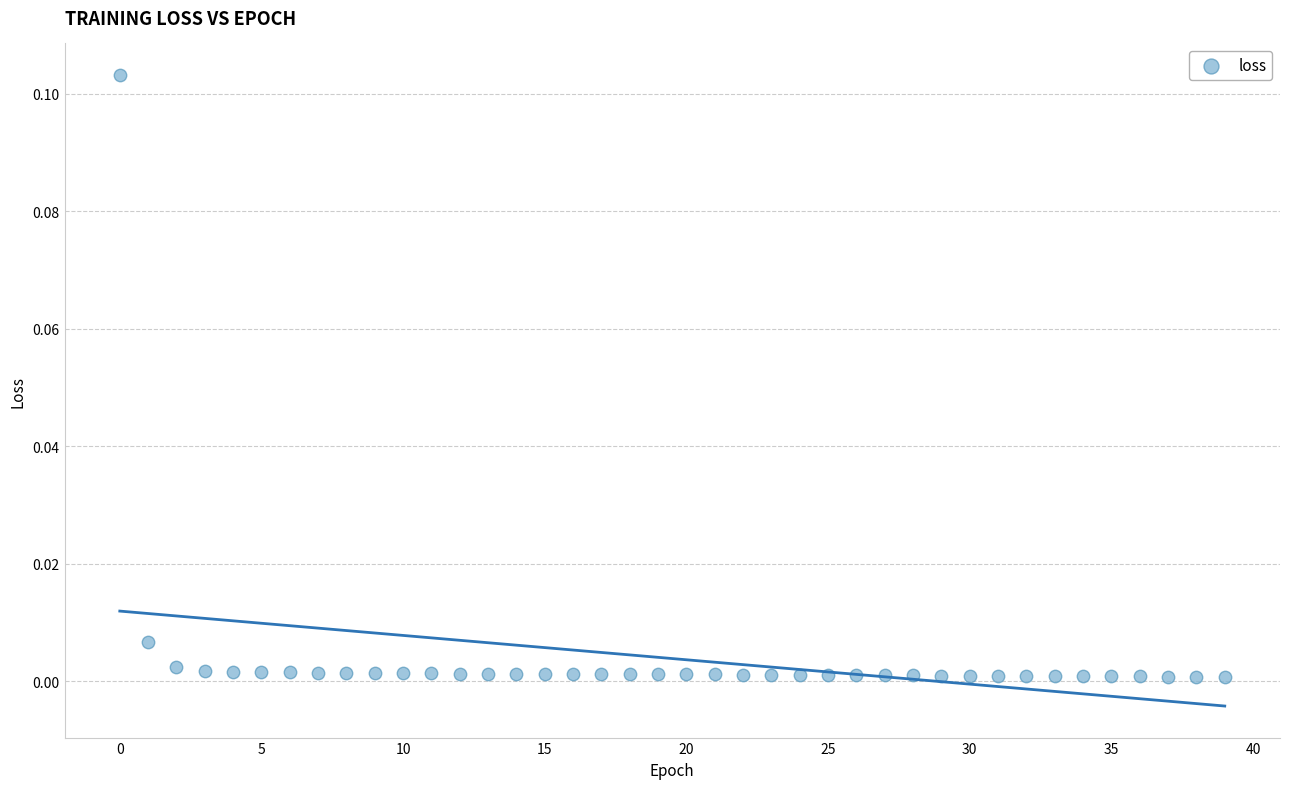

How many data points are displayed?

40